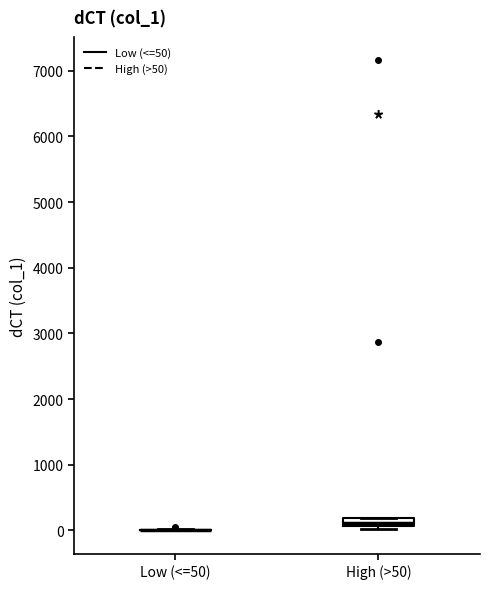

Where is the upper edge of the box for High (>50) on the y-axis? The values are not printed on the chart, so give them approximately, as read against the axis.

200